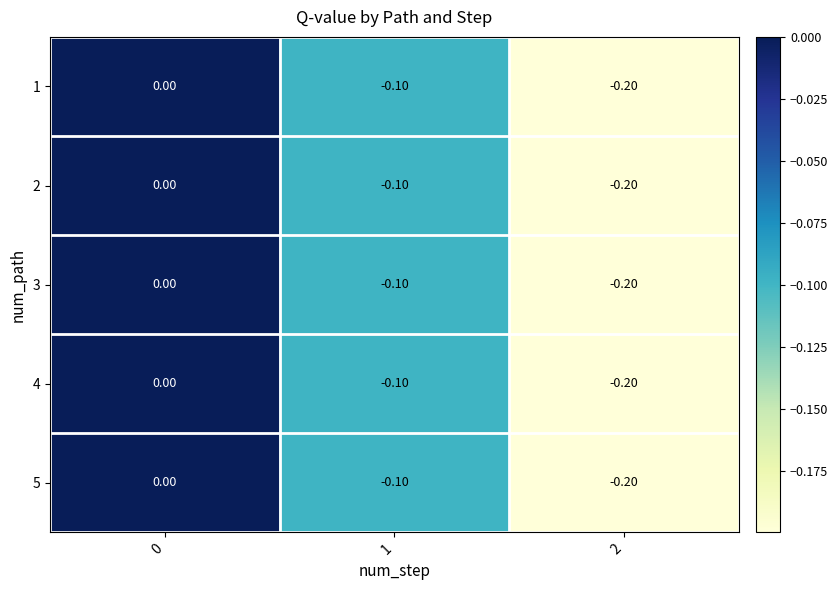

What is the sum of all 5 values?

-0.3